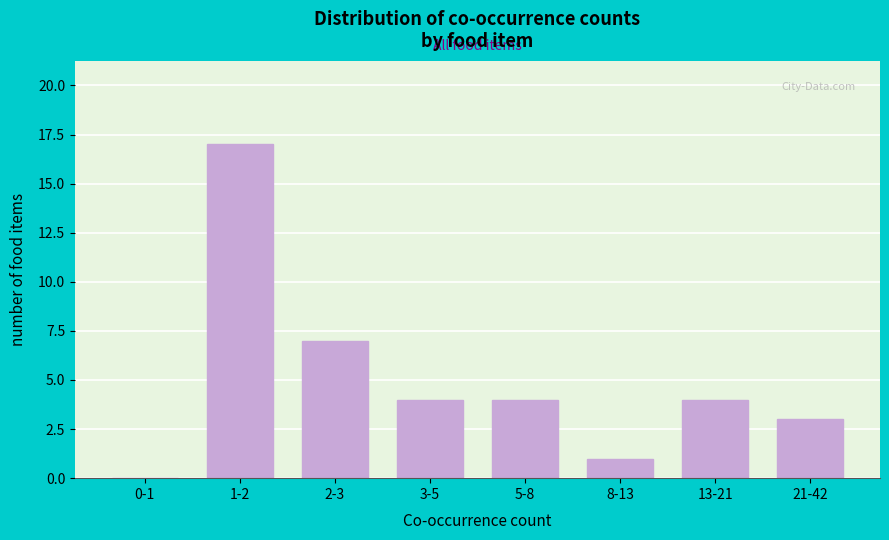

Reading left to right, list all the values displayed in this chart.

0-1=0	1-2=17	2-3=7	3-5=4	5-8=4	8-13=1	13-21=4	21-42=3